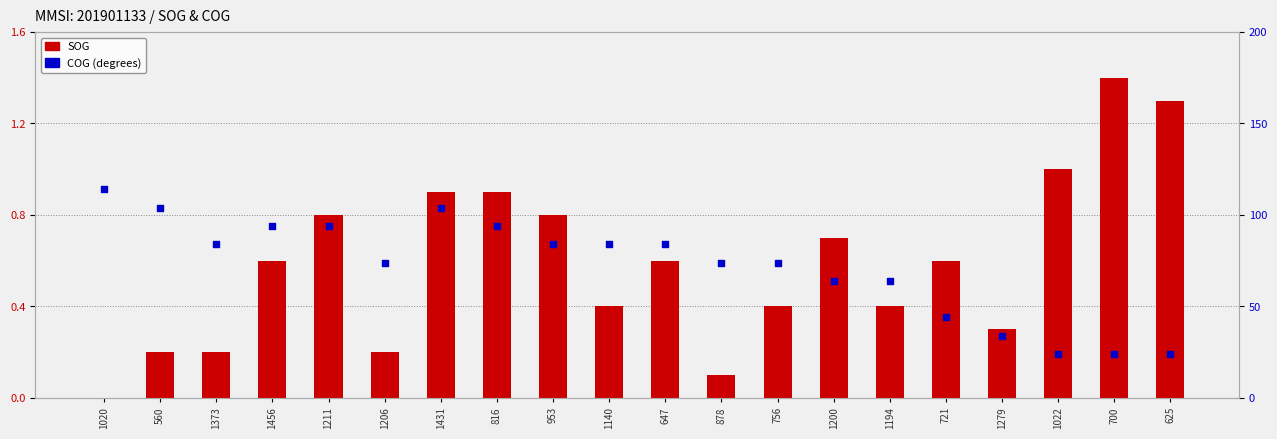

Is the value of SOG at 560 greater than the value of COG (degrees) at 1022?

No